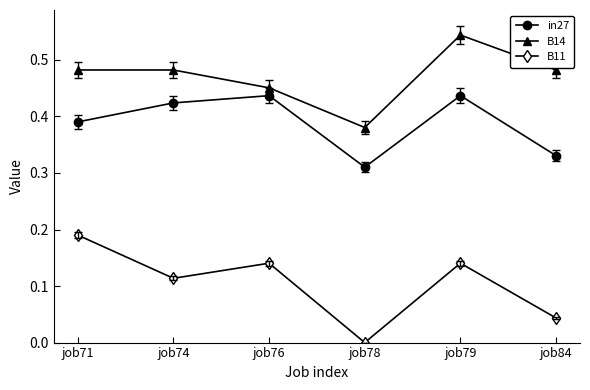

True or false: B11 and in27 cross at least once.

False